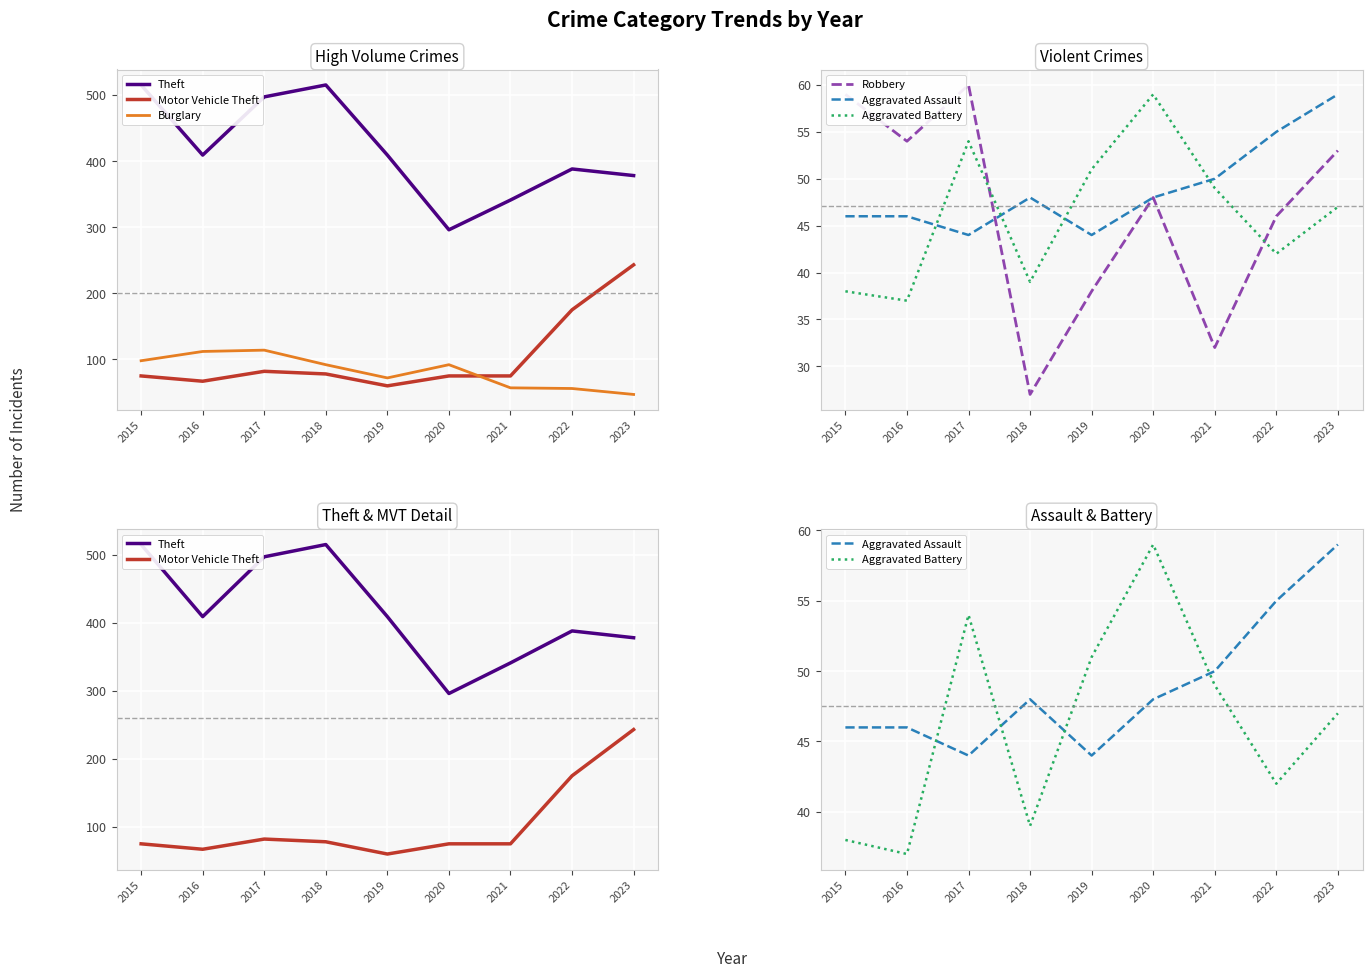

What is the total value across all series at 2016?

725